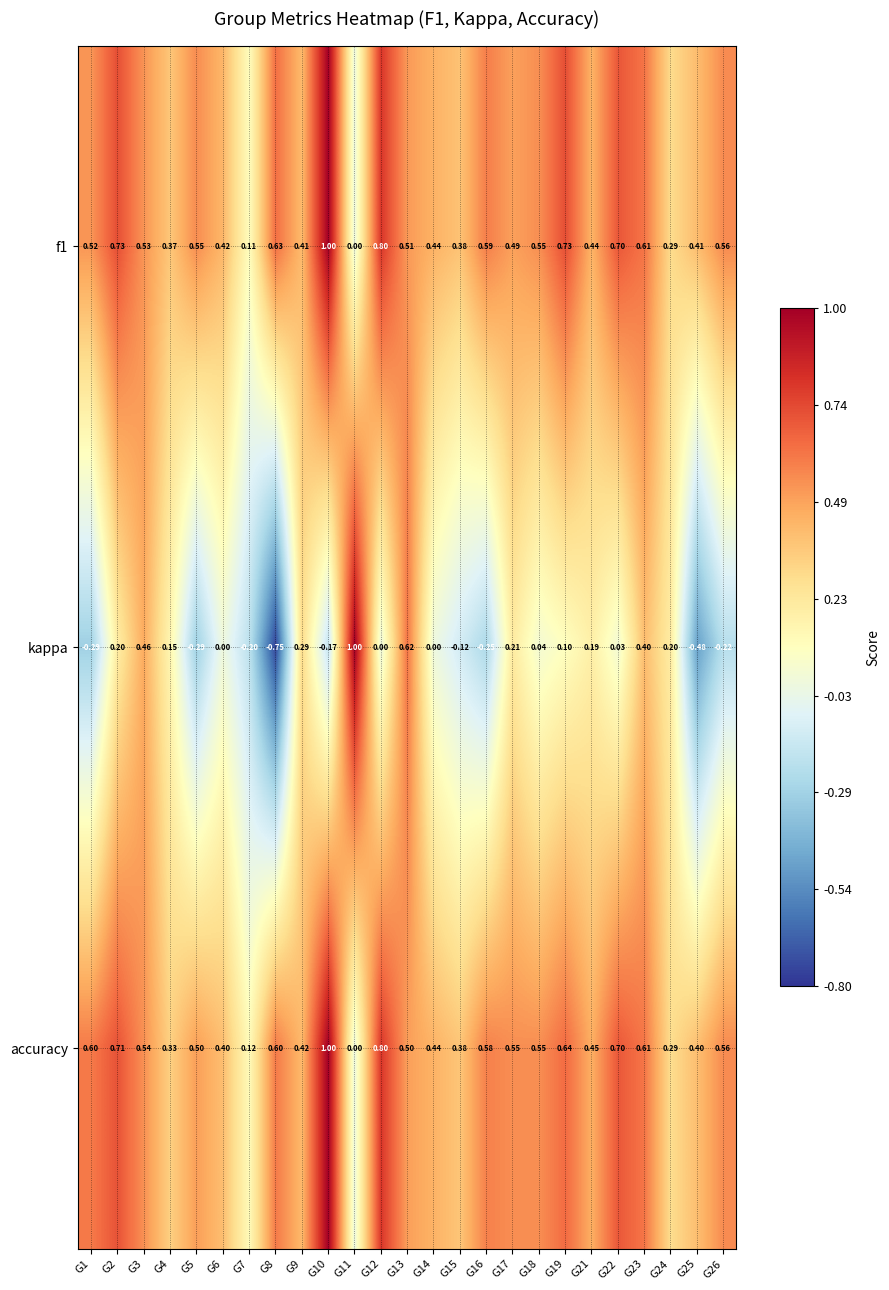

Is the value of kappa at G13 greater than the value of f1 at G3?

Yes